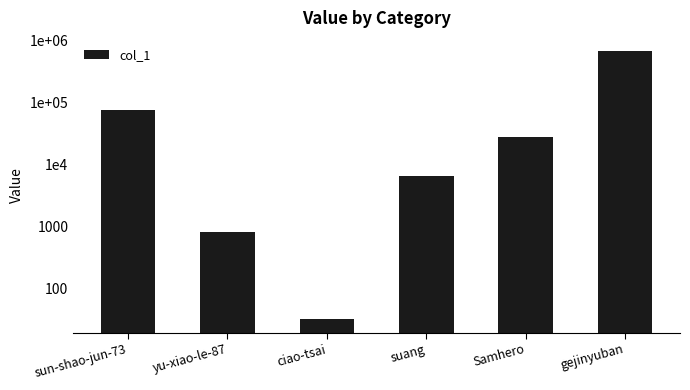

True or false: the data shows 667341 at gejinyuban.

True